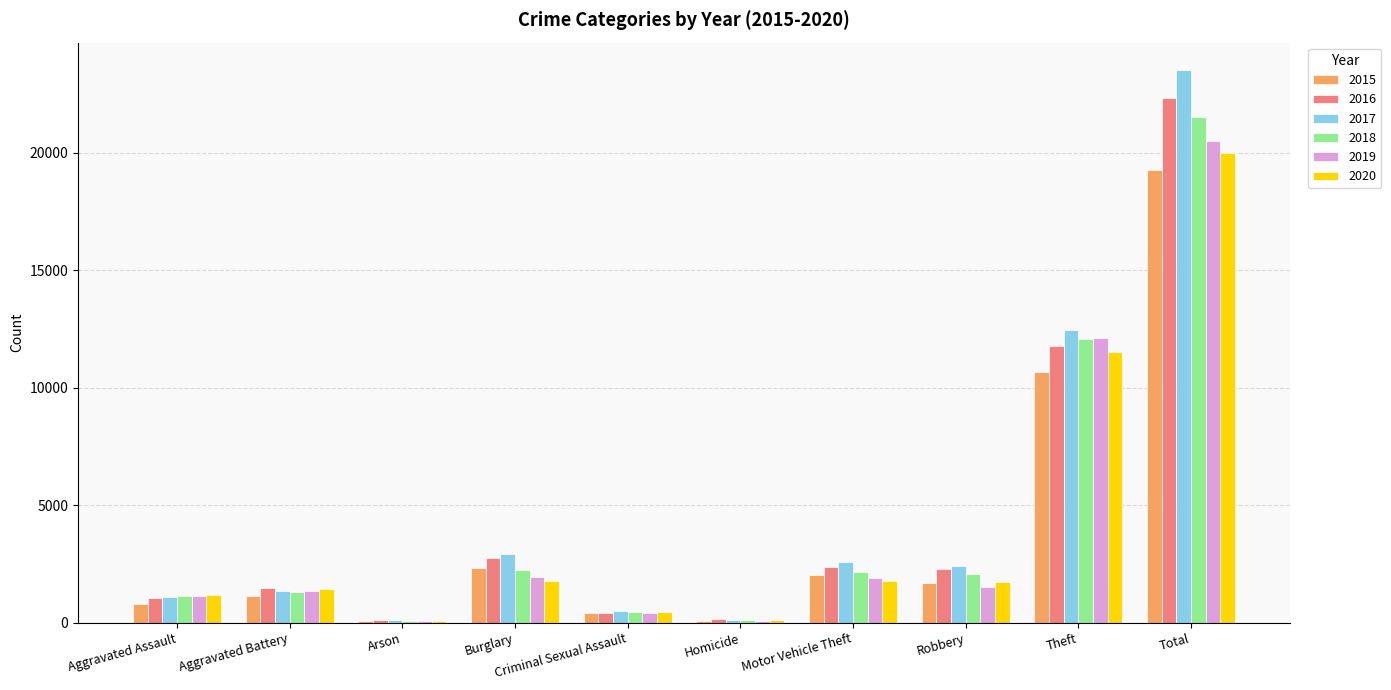

Which series changed the most between Aggravated Battery and Theft?

2017